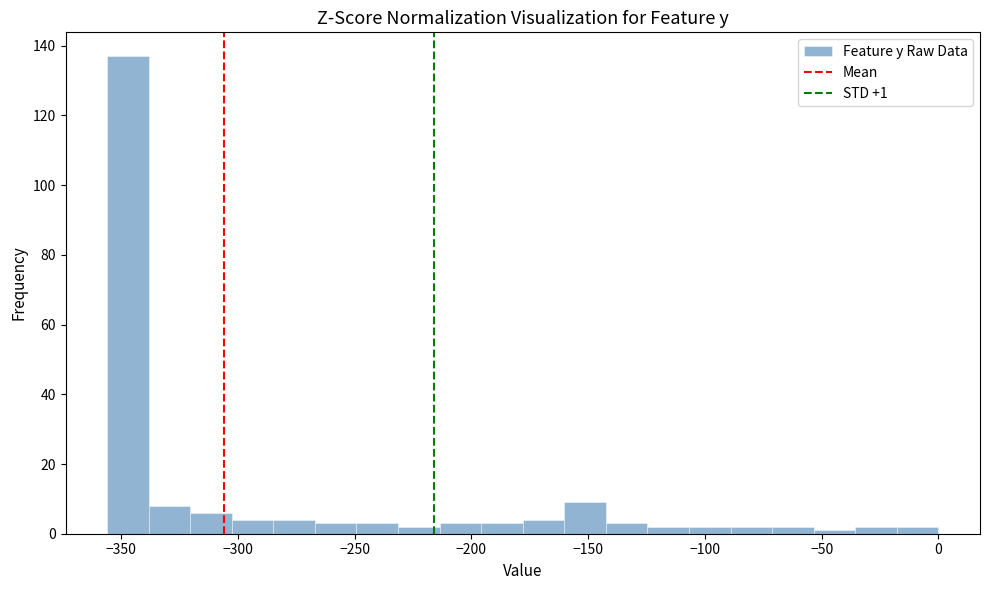

Around what value on the x-axis is the tallest bar? Give the approximate position of its centre, as read against the axis.

-345